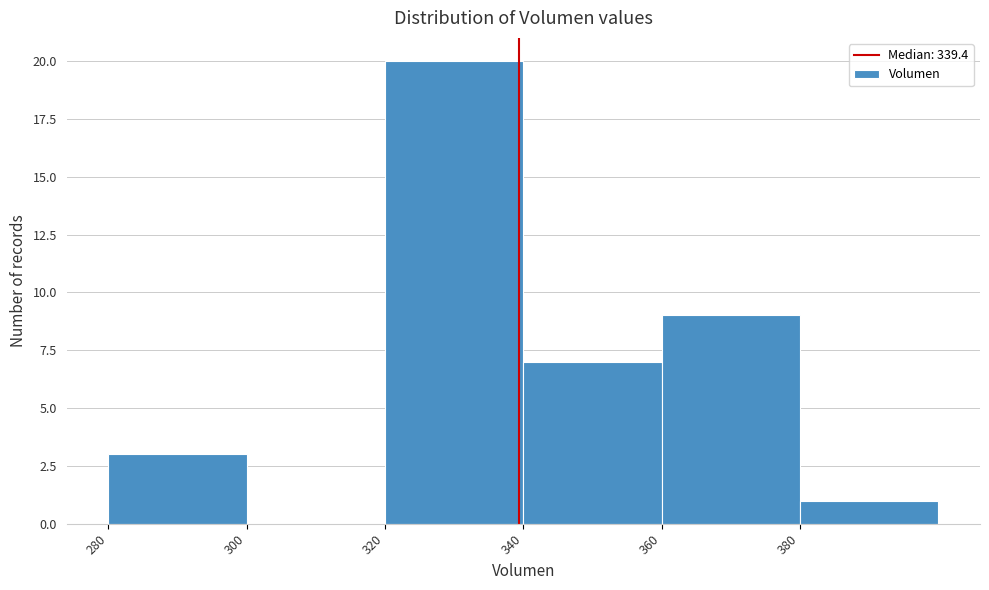

Reading left to right, transcribe this chart: for each bar, give the range it covers on the x-axis and its height. The values are not printed on the chart, so give them approximately, as read against the axis.

280 to 300: 3
300 to 320: 0
320 to 340: 20
340 to 360: 7
360 to 380: 9
380 to 400: 1